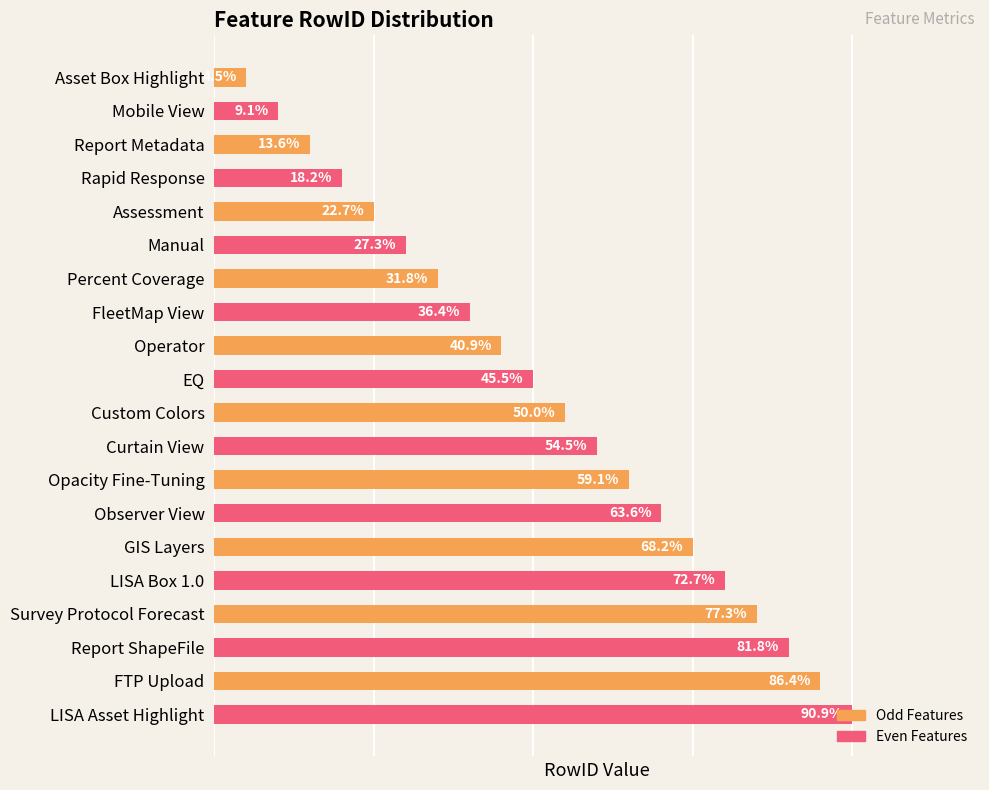

Are the bars horizontal?

Yes